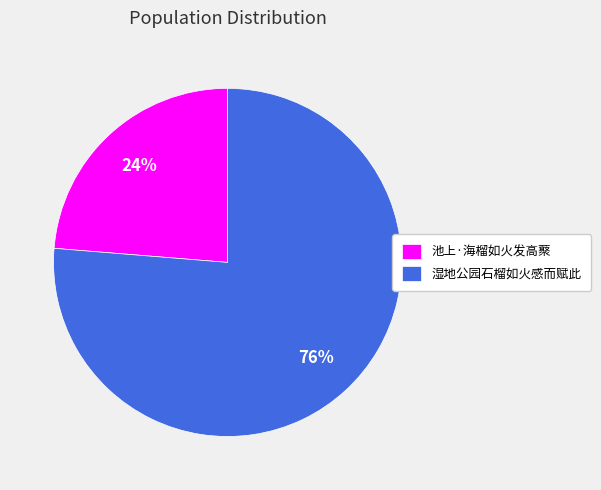

To the nearest percent, what percentage of the pie is 池上·海榴如火发高藂?

24%